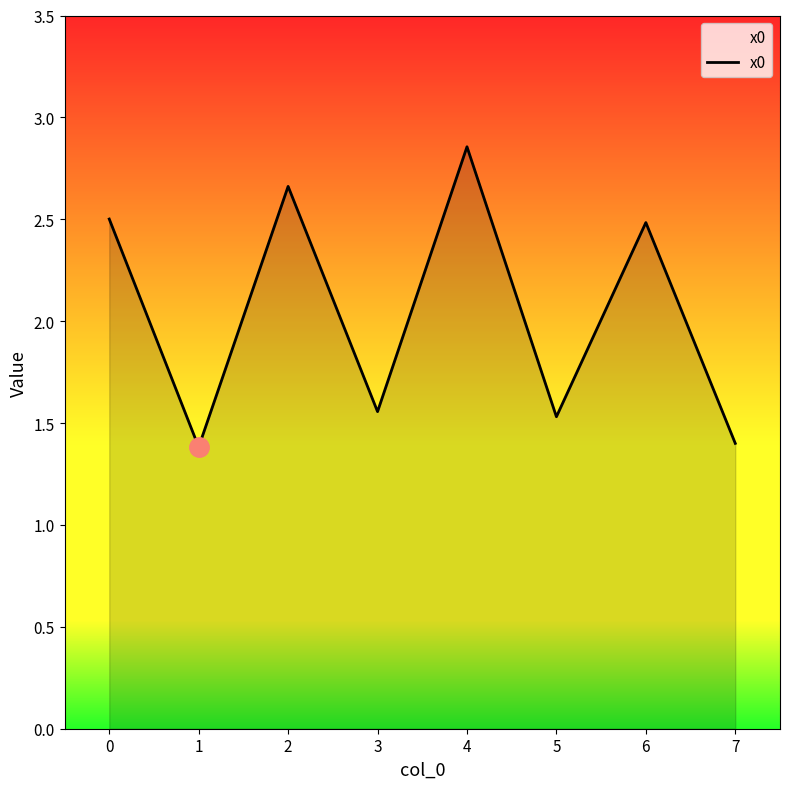

How many lines are shown in the chart?

1